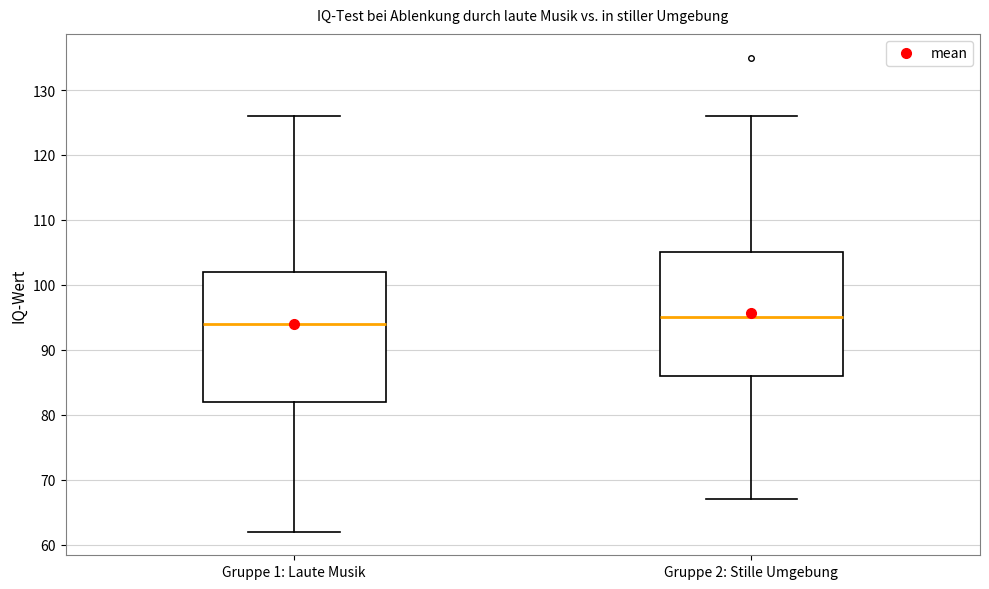

Where does the upper whisker of the box for Gruppe 1: Laute Musik end on the y-axis? The values are not printed on the chart, so give them approximately, as read against the axis.

126